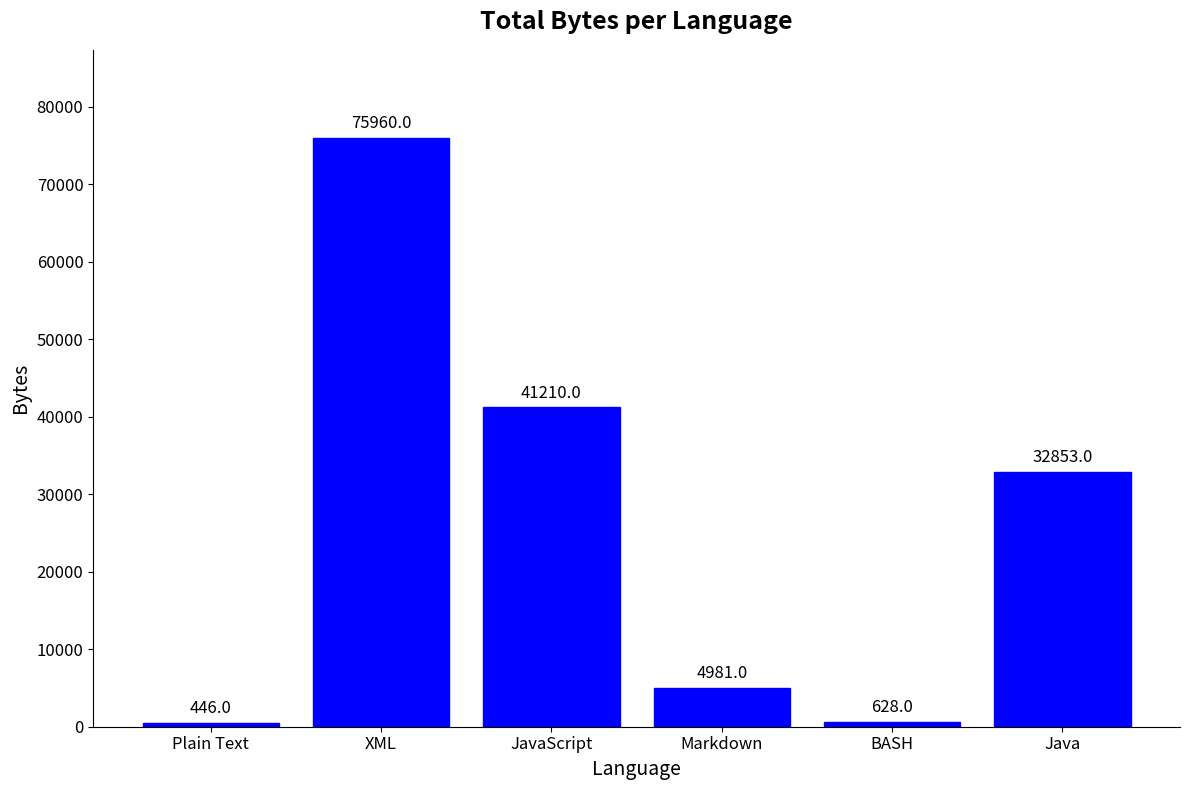

Approximately how many times larger is the value at Markdown compared to JavaScript?

0.1